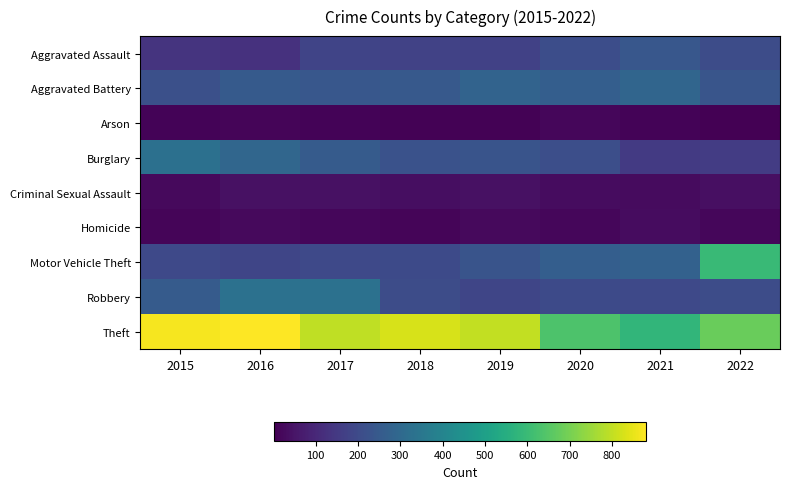

Rank the series by their maximum value, from lowest to highest.

Arson, Homicide, Criminal Sexual Assault, Aggravated Assault, Aggravated Battery, Burglary, Robbery, Motor Vehicle Theft, Theft